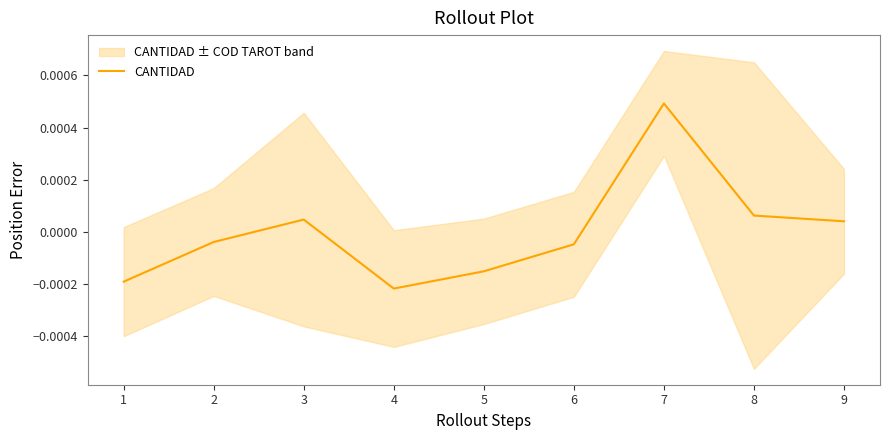

Which category has the highest value in the CANTIDAD series?

7